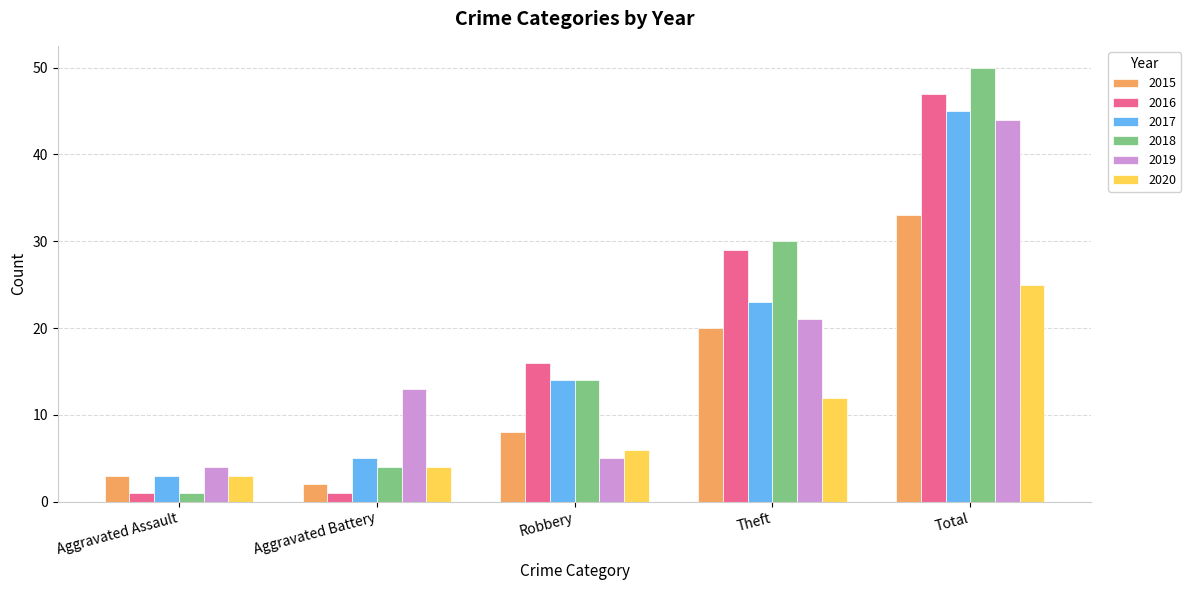

Reading left to right, list all the values displayed in this chart.

2015: Aggravated Assault=3	Aggravated Battery=2	Robbery=8	Theft=20	Total=33
2016: Aggravated Assault=1	Aggravated Battery=1	Robbery=16	Theft=29	Total=47
2017: Aggravated Assault=3	Aggravated Battery=5	Robbery=14	Theft=23	Total=45
2018: Aggravated Assault=1	Aggravated Battery=4	Robbery=14	Theft=30	Total=50
2019: Aggravated Assault=4	Aggravated Battery=13	Robbery=5	Theft=21	Total=44
2020: Aggravated Assault=3	Aggravated Battery=4	Robbery=6	Theft=12	Total=25